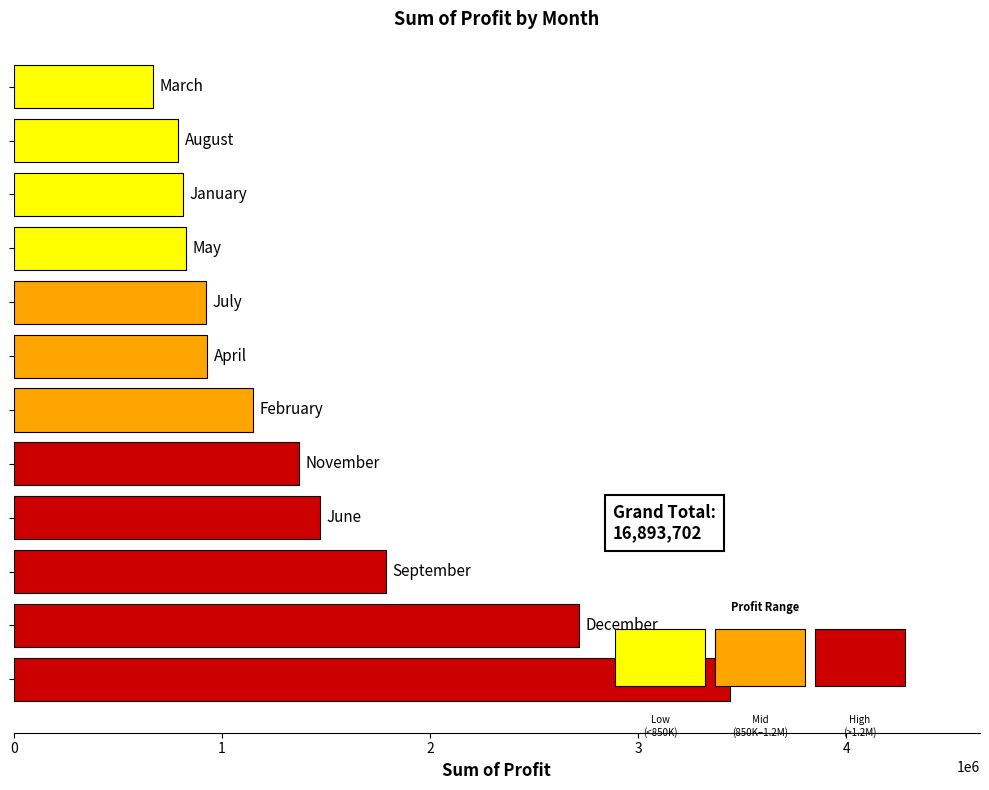

What is the sum of all values?

16893702.3